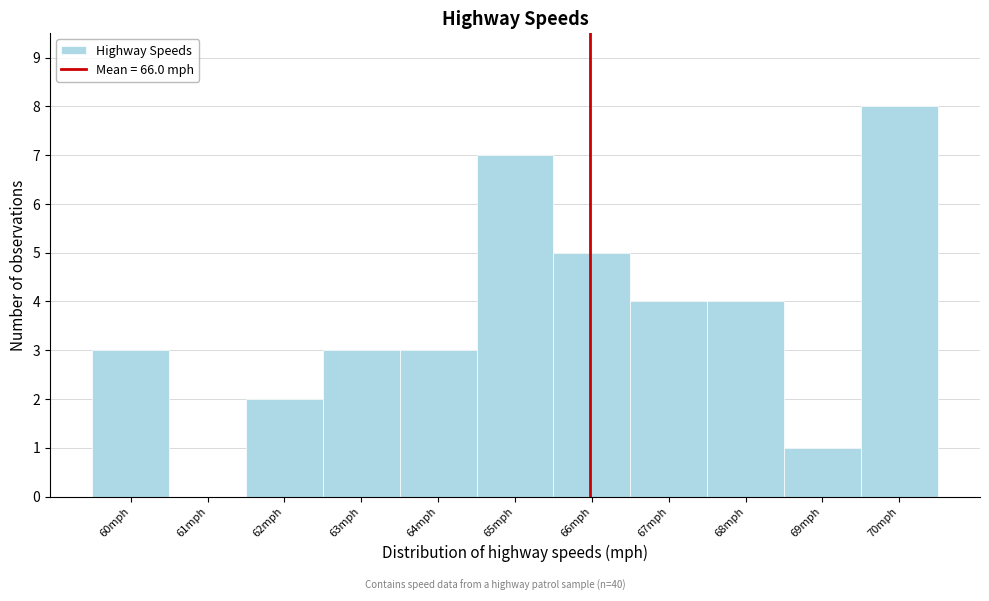

Reading left to right, transcribe this chart: for each bar, give the range it covers on the x-axis and its height. The values are not printed on the chart, so give them approximately, as read against the axis.

59.5 to 60.5: 3
60.5 to 61.5: 0
61.5 to 62.5: 2
62.5 to 63.5: 3
63.5 to 64.5: 3
64.5 to 65.5: 7
65.5 to 66.5: 5
66.5 to 67.5: 4
67.5 to 68.5: 4
68.5 to 69.5: 1
69.5 to 70.5: 8